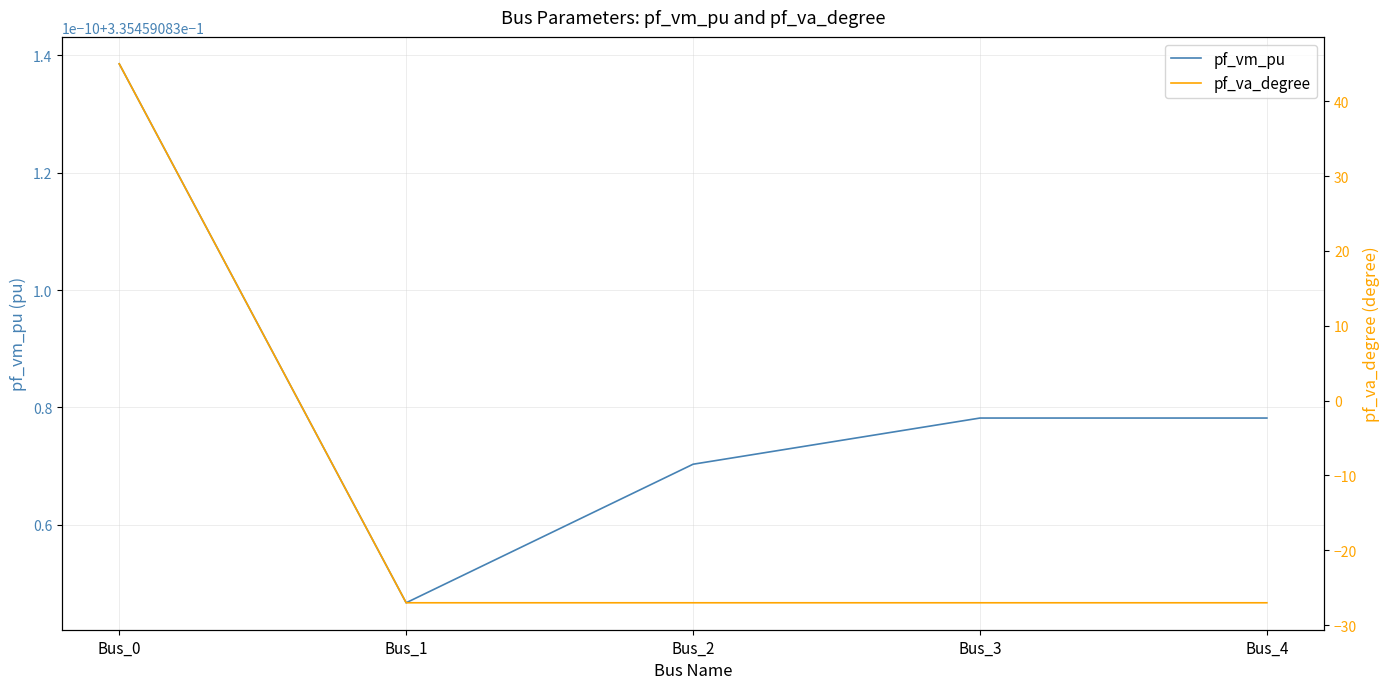

What is the spread (max minus min) of values at Bus_0?

44.7